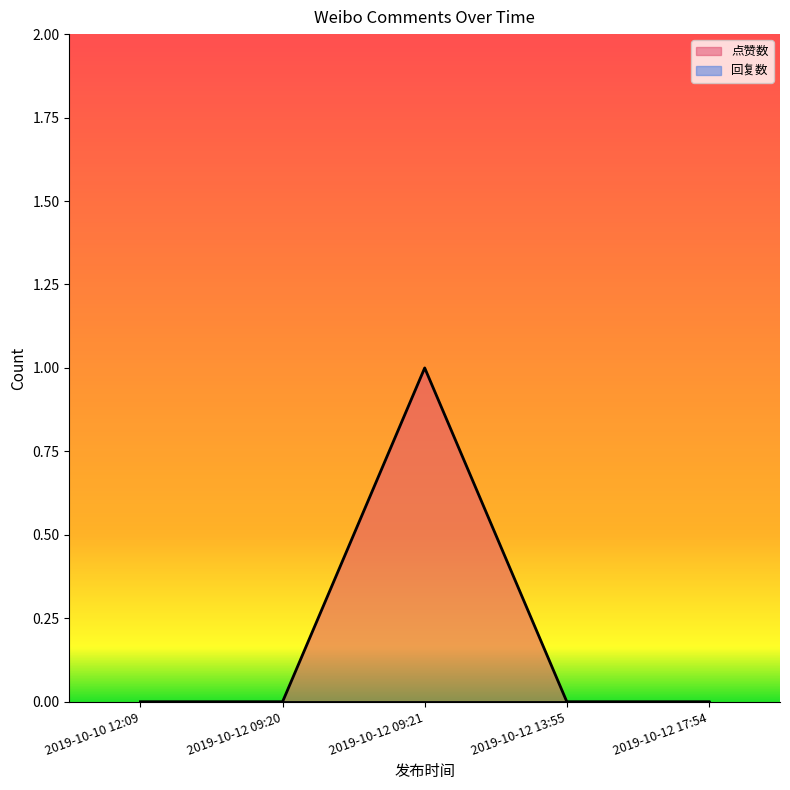

At which label is 回复数 closest to 0?

2019-10-12 09:21